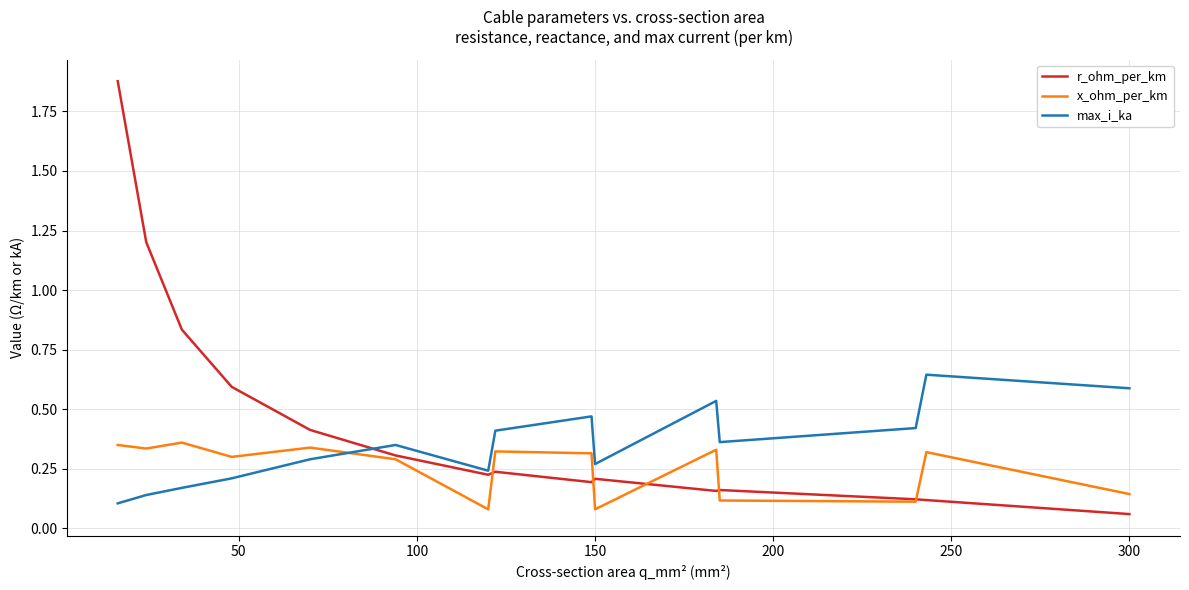

Rank the series by their maximum value, from lowest to highest.

x_ohm_per_km, max_i_ka, r_ohm_per_km